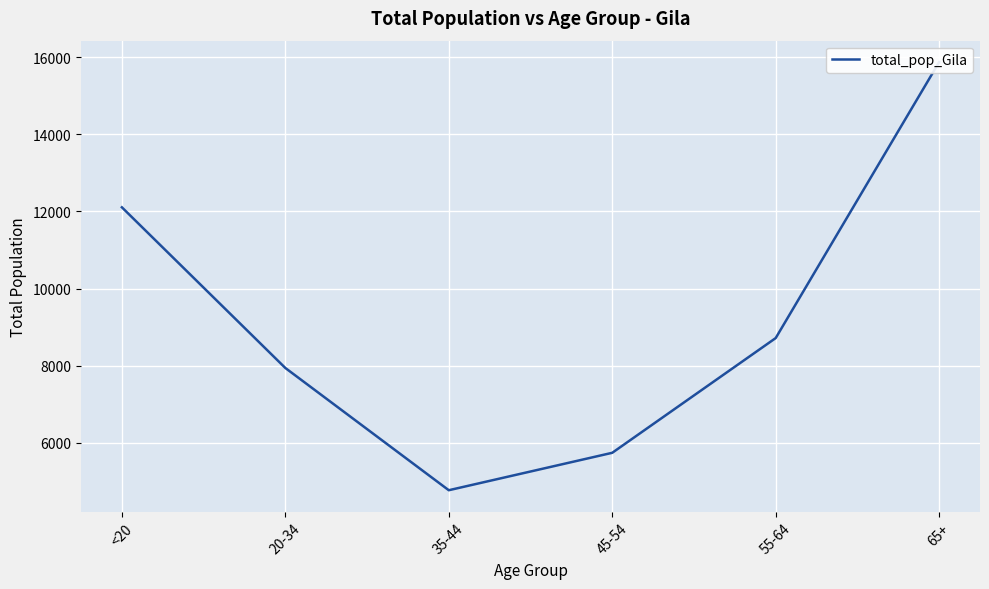

What is the approximate value at 45-54, to the nearest 50?

5750